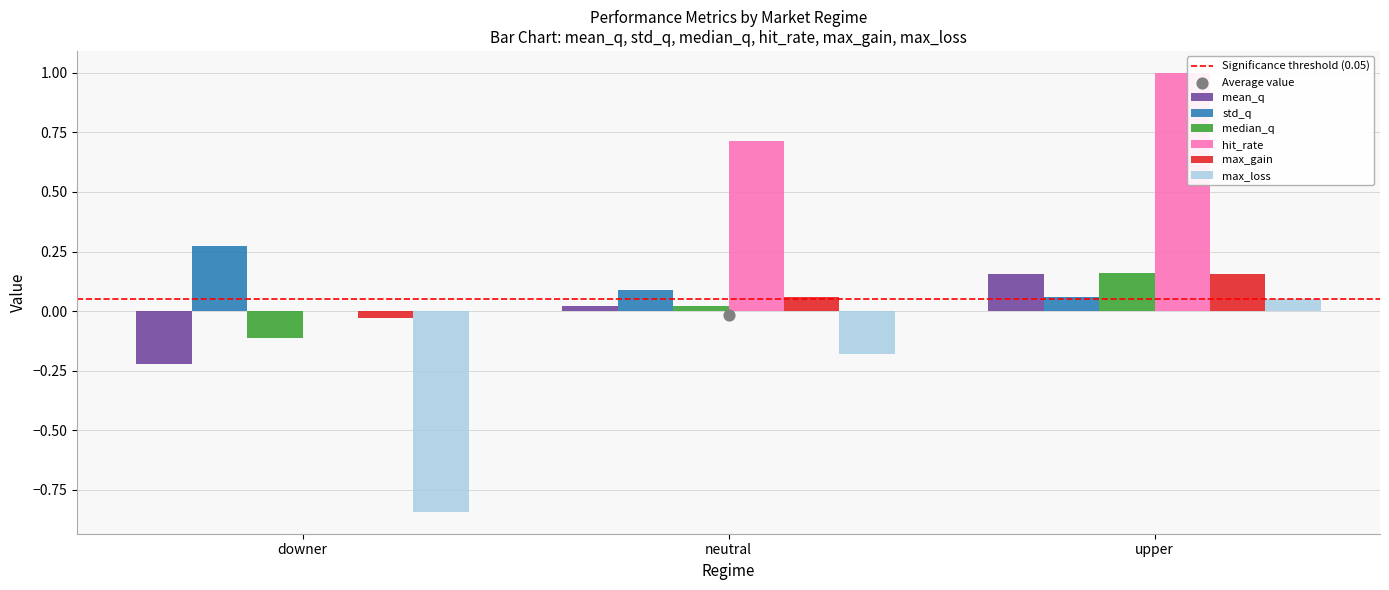

What is the total value across all series at neutral?

0.7